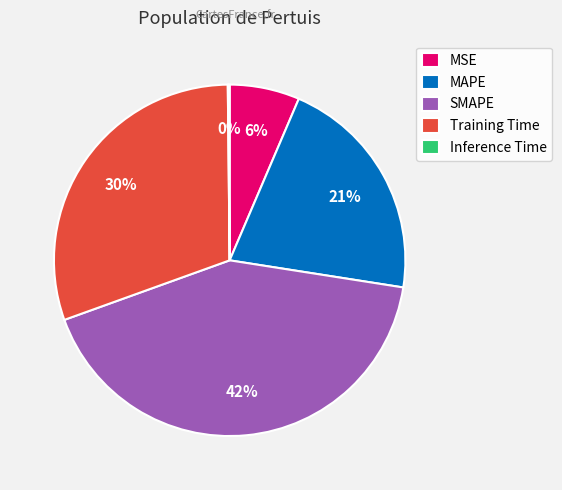

What is the ratio of the value at MAPE to the value at Training Time?

0.7